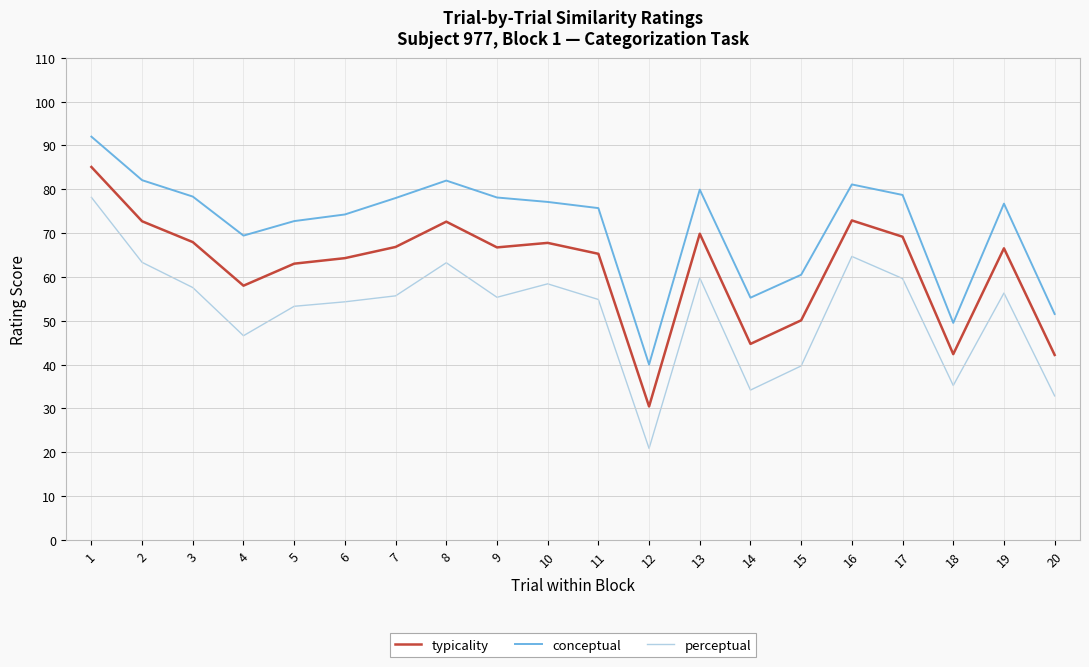

List the series in order of their overall mean, lowest first.

perceptual, typicality, conceptual